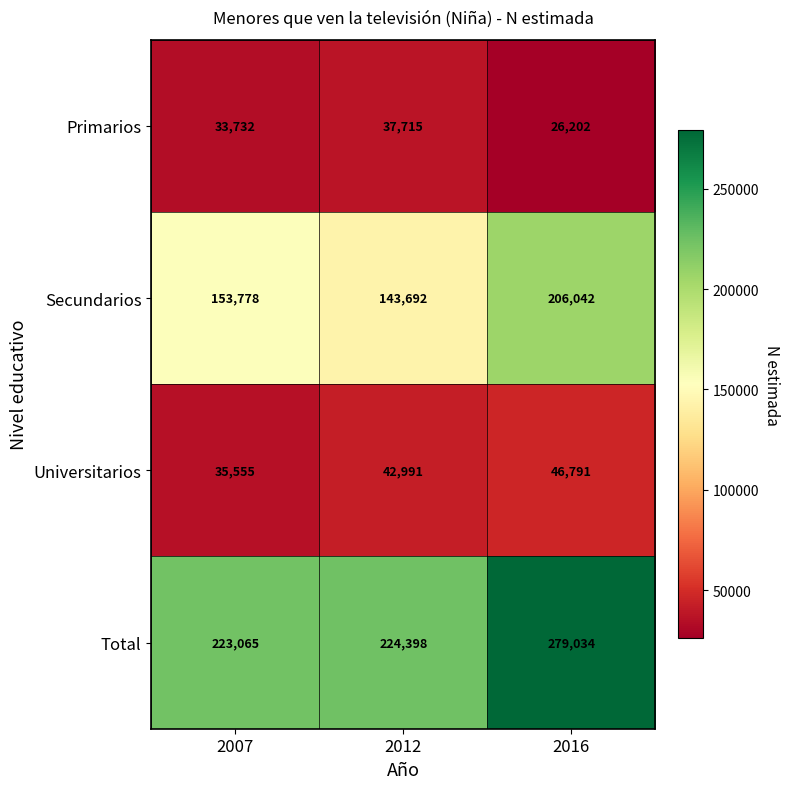

What is the spread (max minus min) of values at 2016?

252832